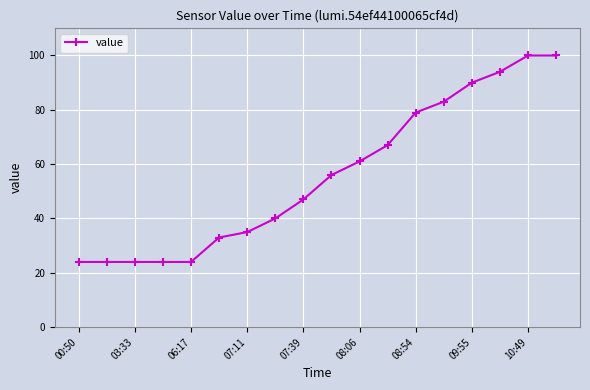

How many series are shown in this chart?

1